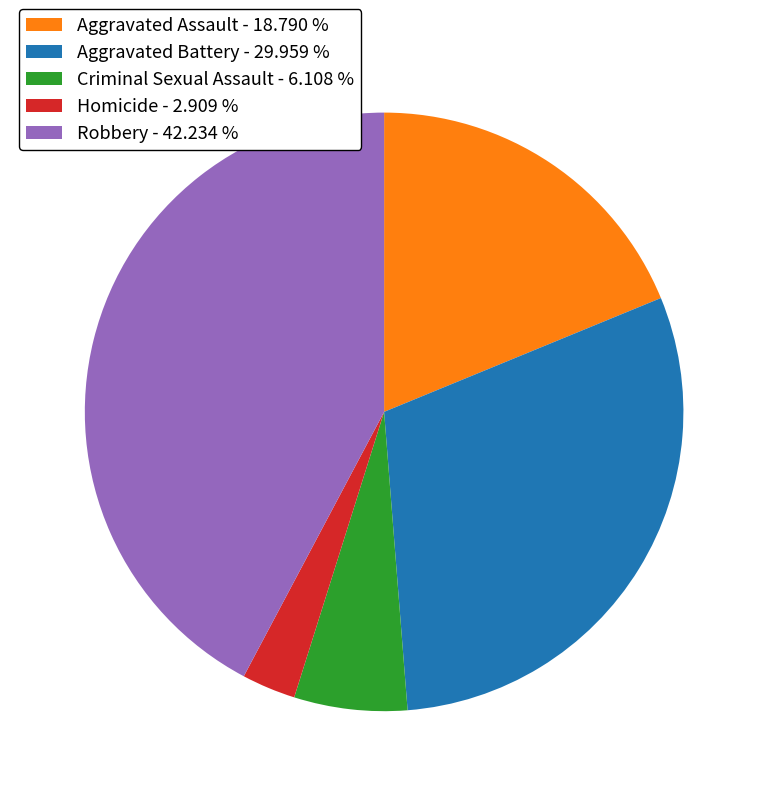

Is the sum of Criminal Sexual Assault - 6.108 % and Aggravated Battery - 29.959 % greater than half?

No